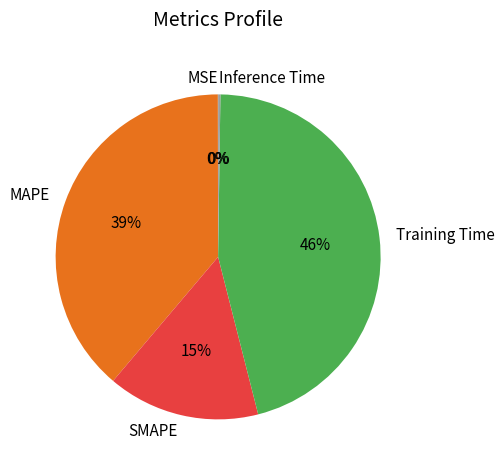

What is the largest slice in the pie chart?

Training Time